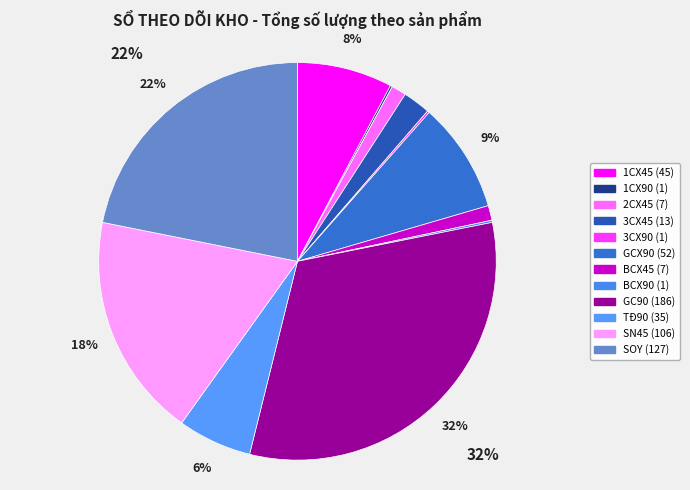

What percentage is the BCX45 slice, to the nearest percent?

1%